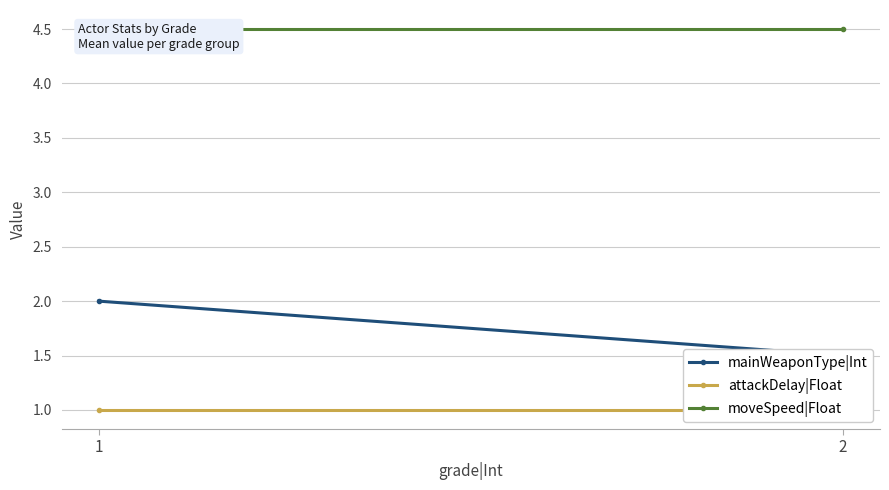

How many data points in mainWeaponType|Int are less than 2?

1